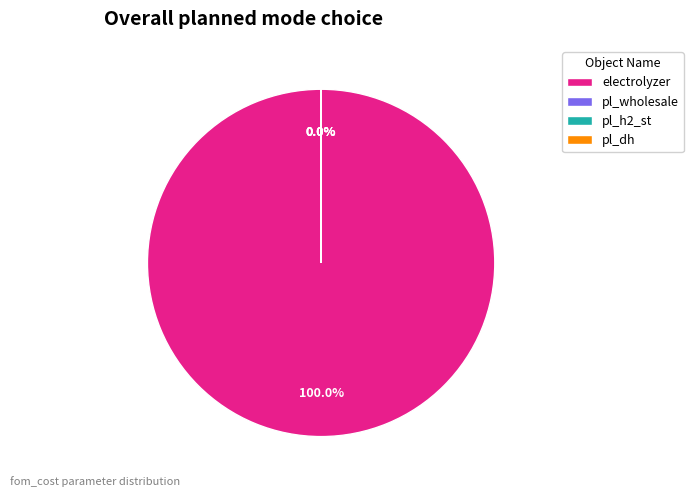

How many slices are in this pie chart?

4